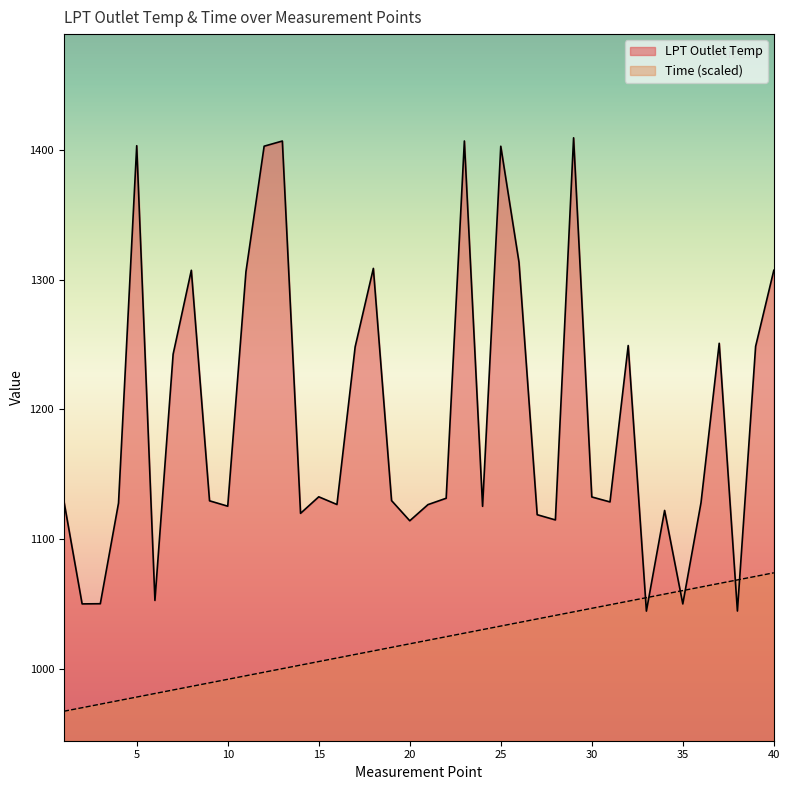

The value of Time at 4 is 1661.8. True or false?

False